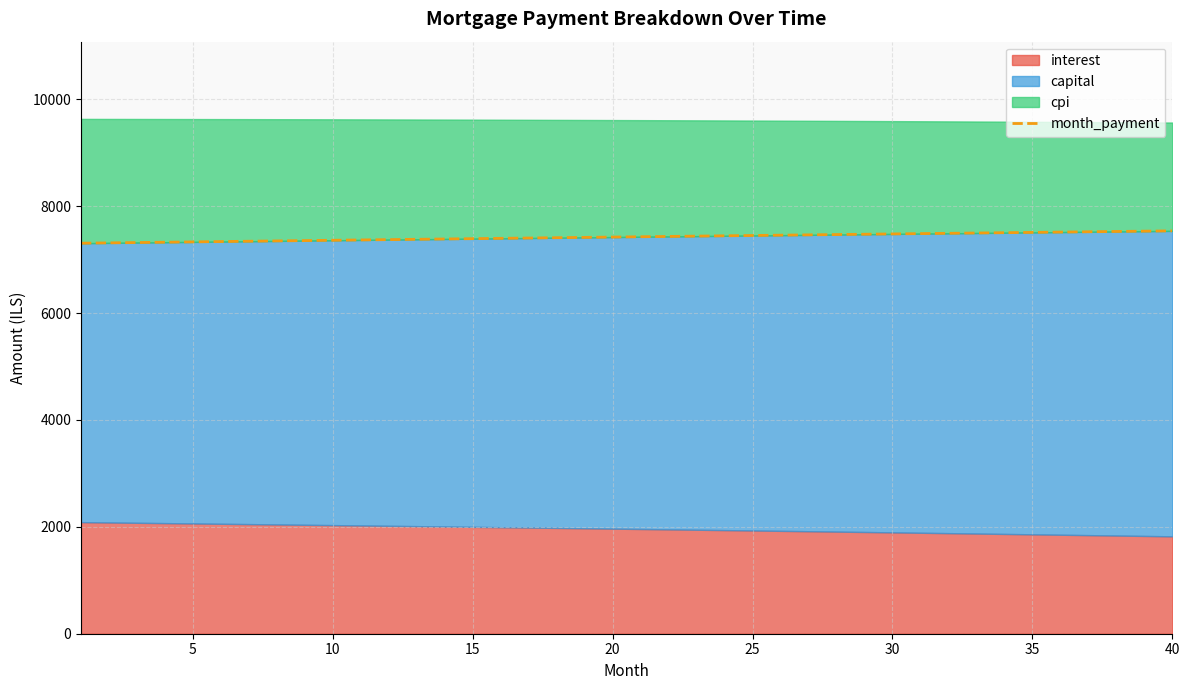

How many data points are above 7429?

20